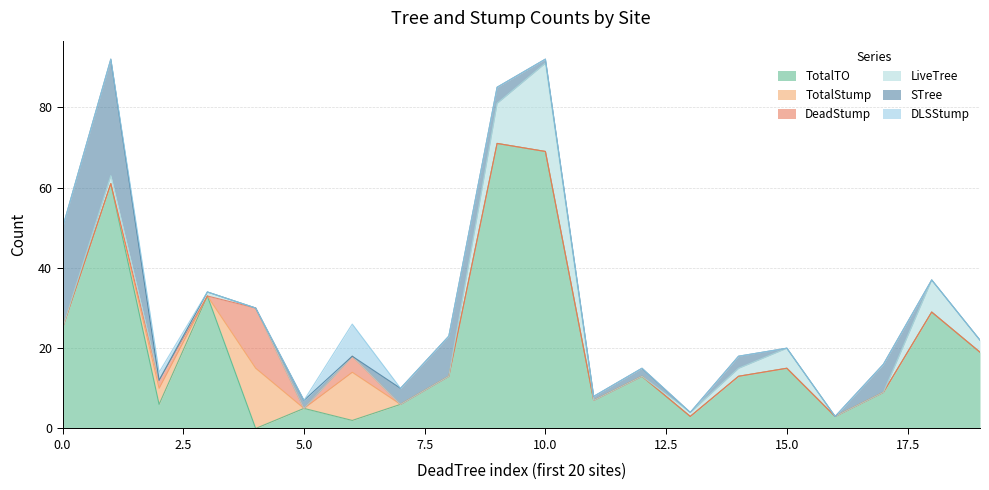

What is the highest value of the TotalTO series?

71